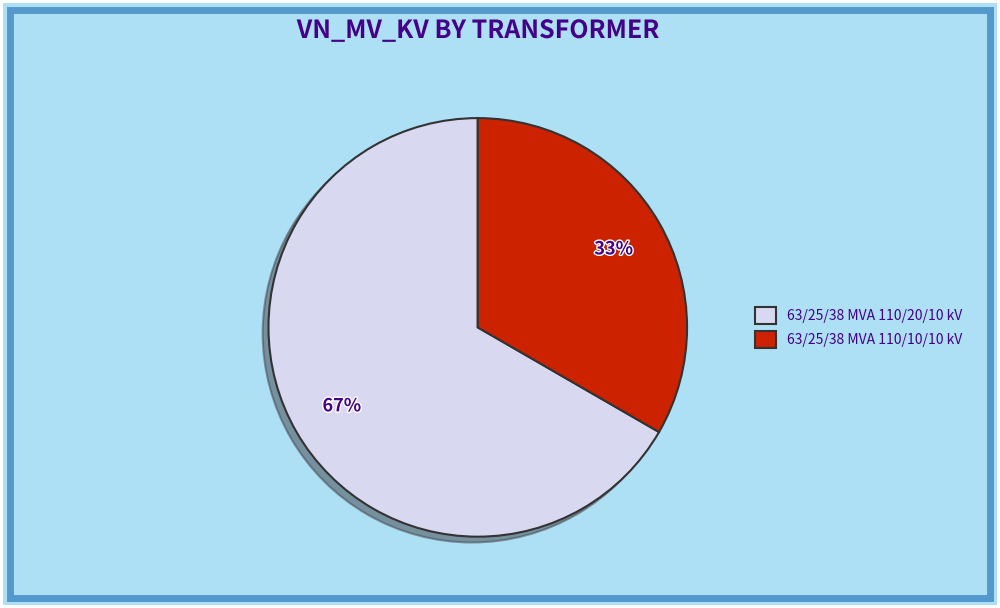

To the nearest percent, what portion does 63/25/38 MVA 110/20/10 kV represent?

67%